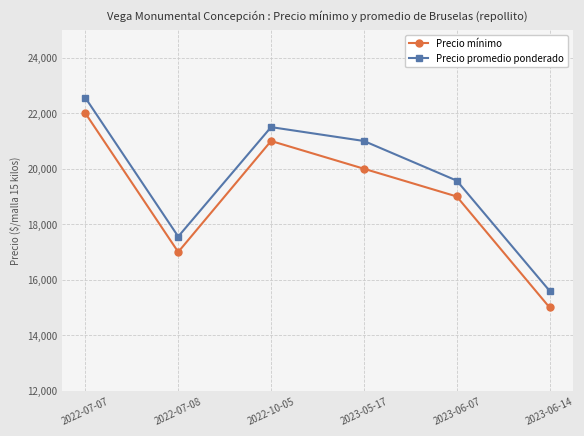

Reading left to right, transcribe all the data shown in this chart.

Precio mínimo: 2022-07-07=22000	2022-07-08=17000	2022-10-05=21000	2023-05-17=20000	2023-06-07=19000	2023-06-14=15000
Precio promedio ponderado: 2022-07-07=22556	2022-07-08=17556	2022-10-05=21500	2023-05-17=21000	2023-06-07=19571	2023-06-14=15600